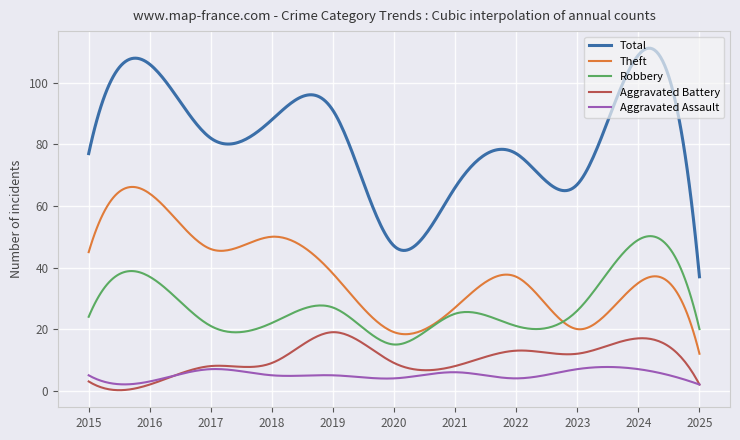

Which series has the largest total across all categories?

Total